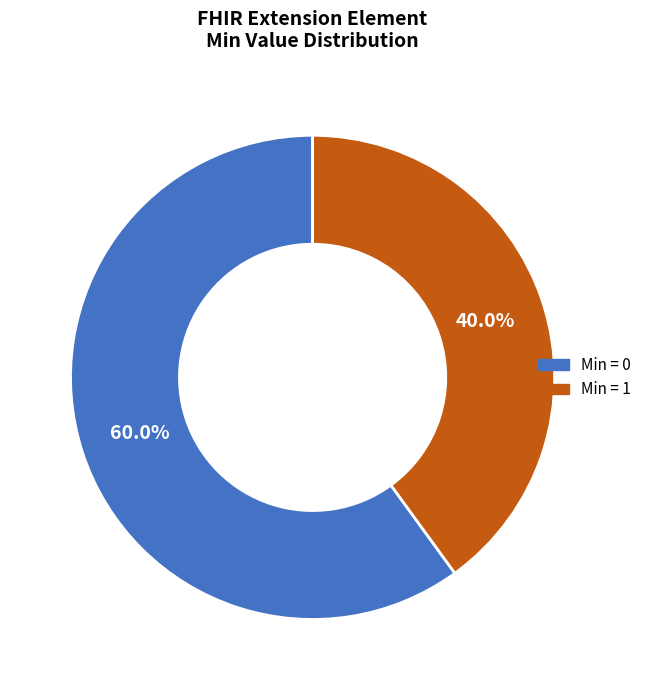

Does any single category account for the majority?

Yes